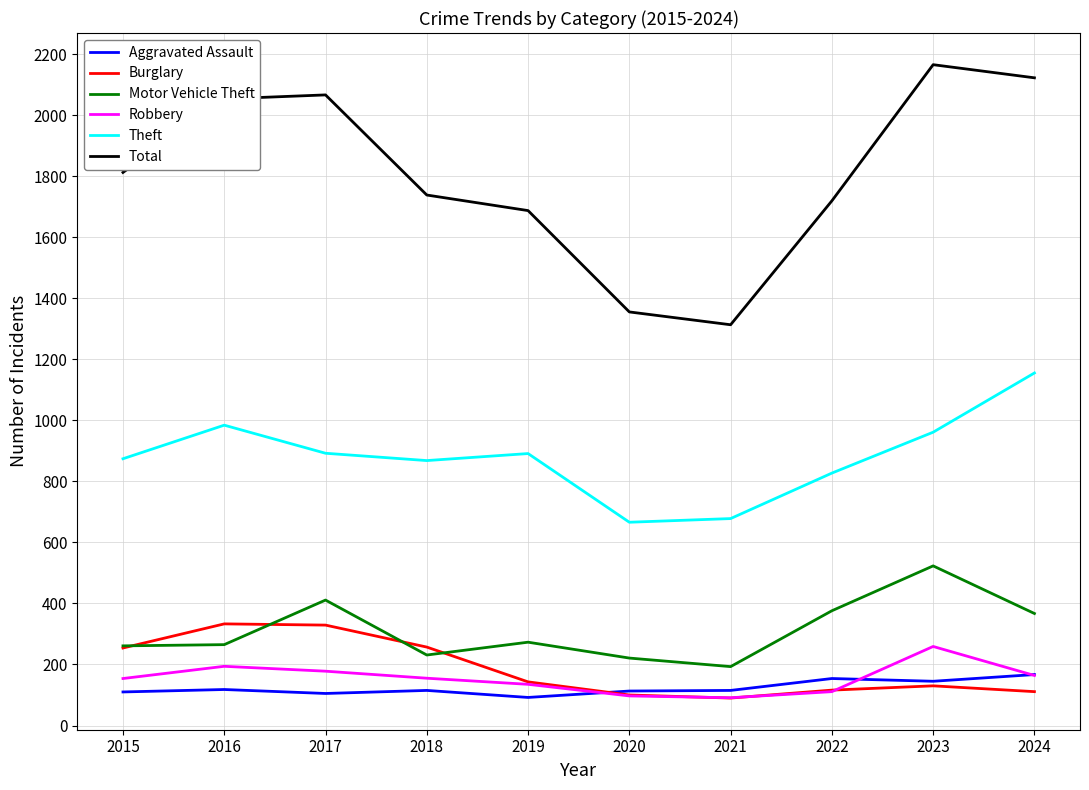

True or false: Theft has a value of 874 at 2015.

True